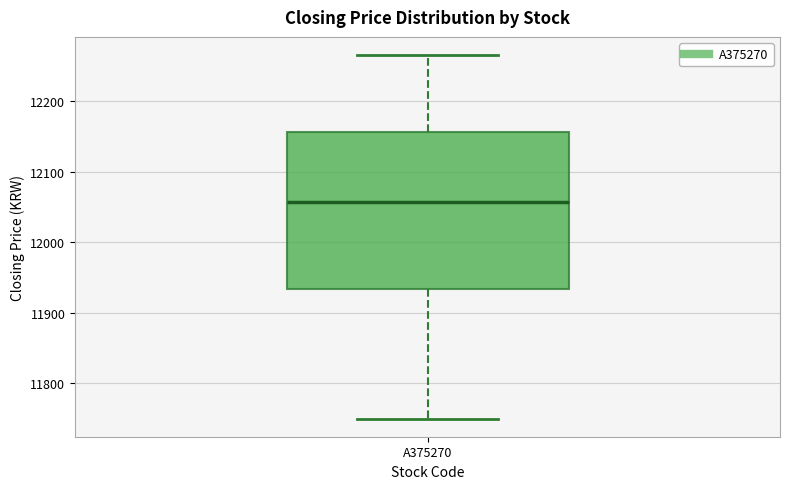

Read this box plot against the y-axis: the position of the median line, the range covered by the box, and the ends of both whiskers. The values are not printed on the chart, so give them approximately, as read against the axis.

median 12060, box 11930 to 12160, whiskers 11750 to 12270